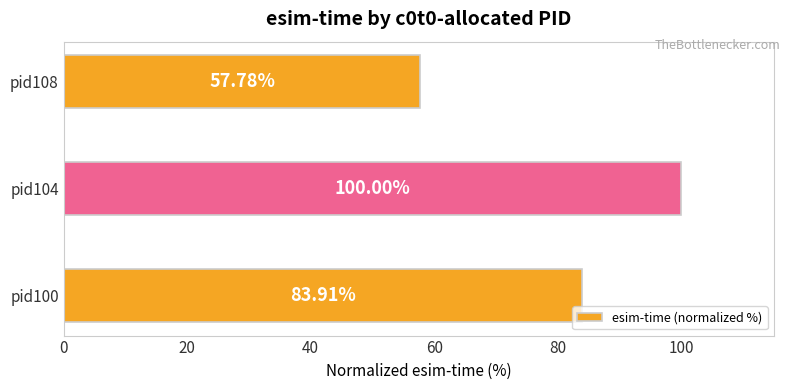

What is the average value?

80.6